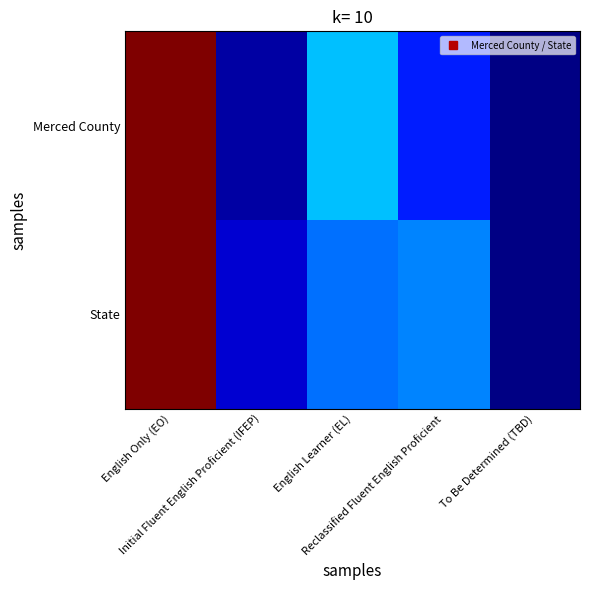

Rank the series at English Learner (EL) from highest to lowest value.

Merced County, State